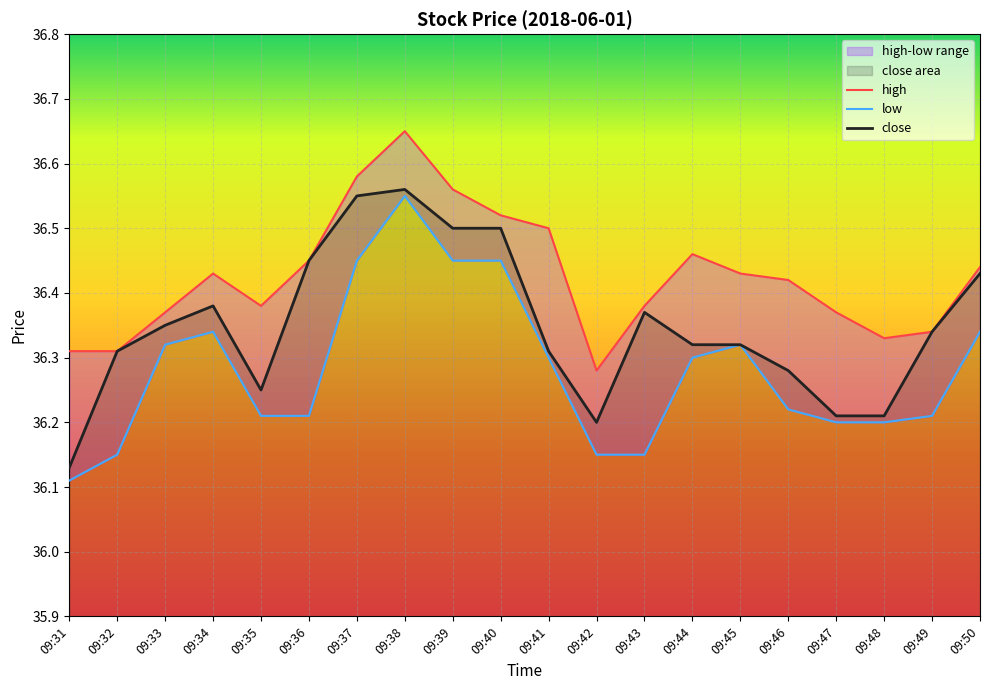

What is the highest value of the high series?

36.6